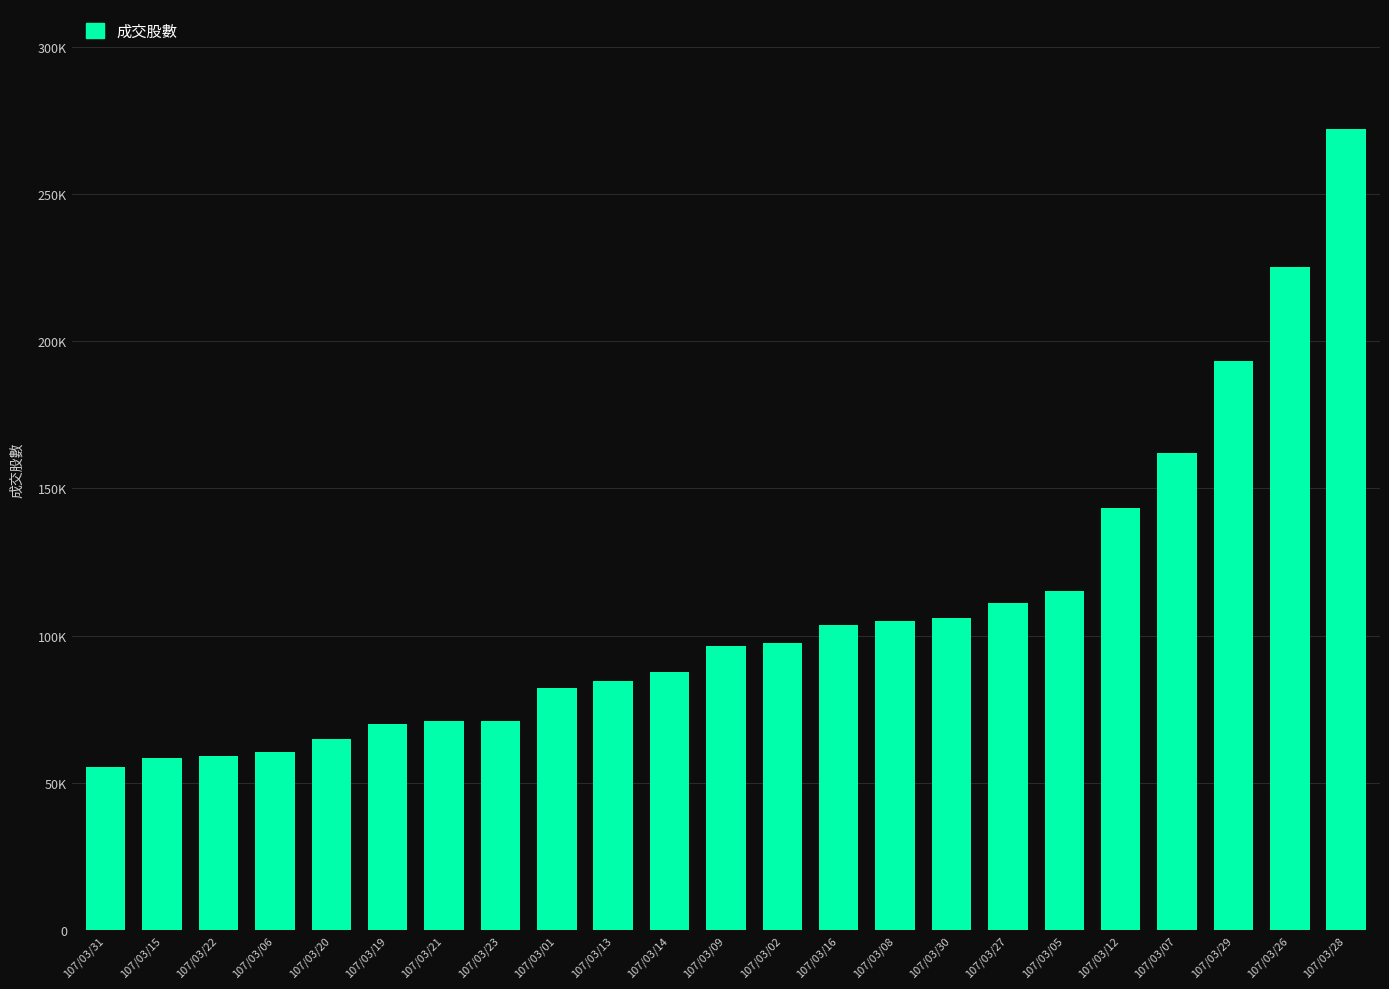

Is it true that the value at 107/03/28 is 272007?

True